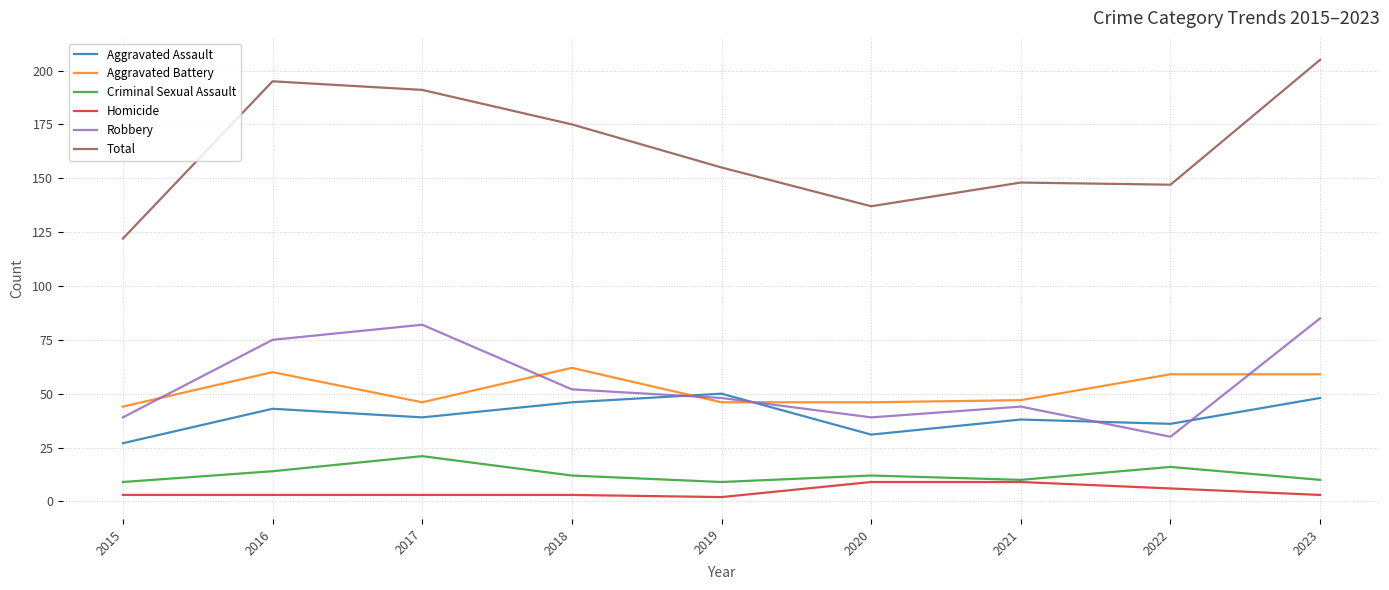

True or false: Criminal Sexual Assault has a value of 6 at 2017.

False